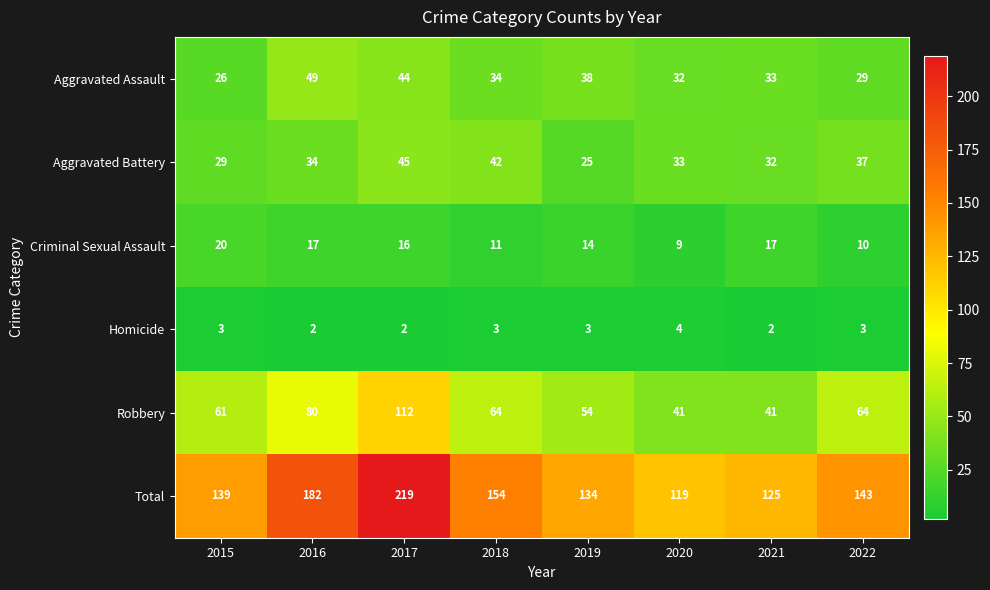

At which category is the sum across all series the highest?

2017